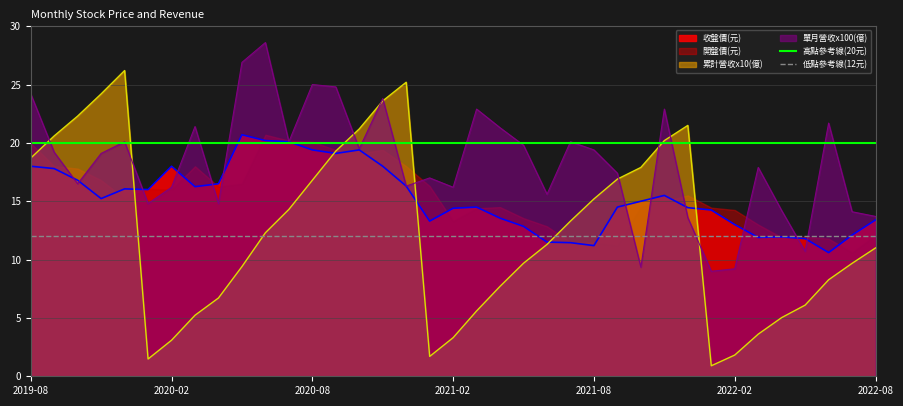

True or false: 單月營收x100(億) has a value of 3.8 at 2022-08.

False